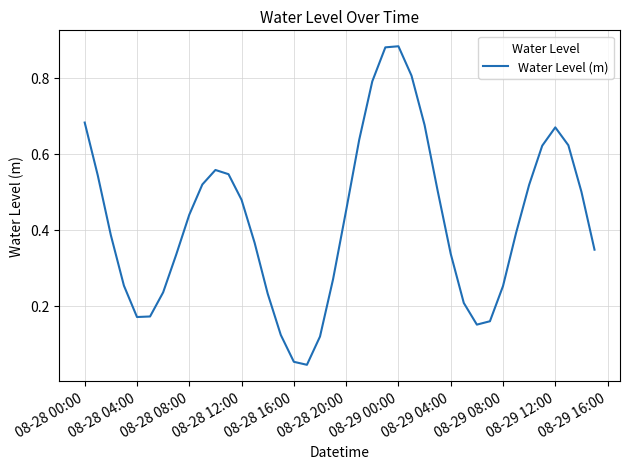

What is the maximum value shown in the chart?

0.9